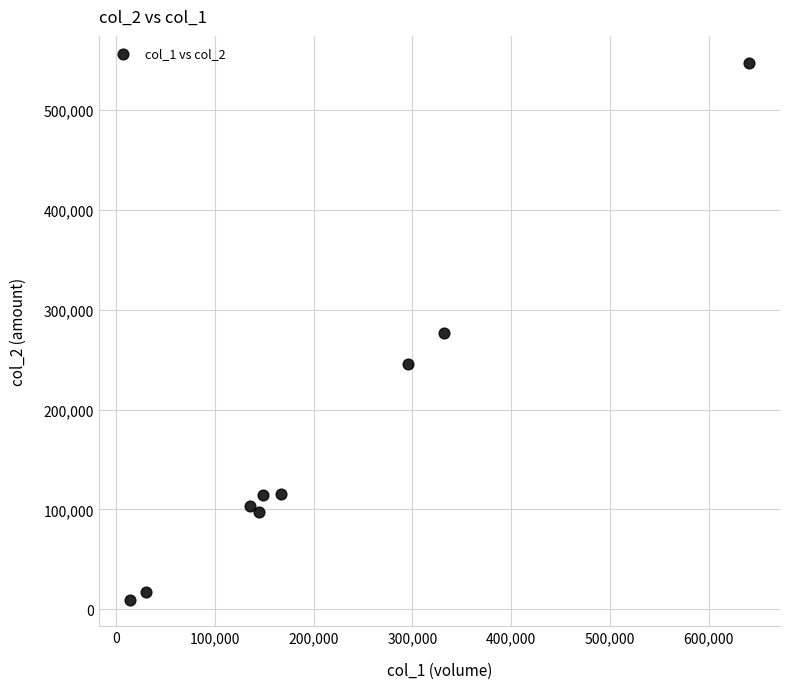

What is the average Y value?

169454